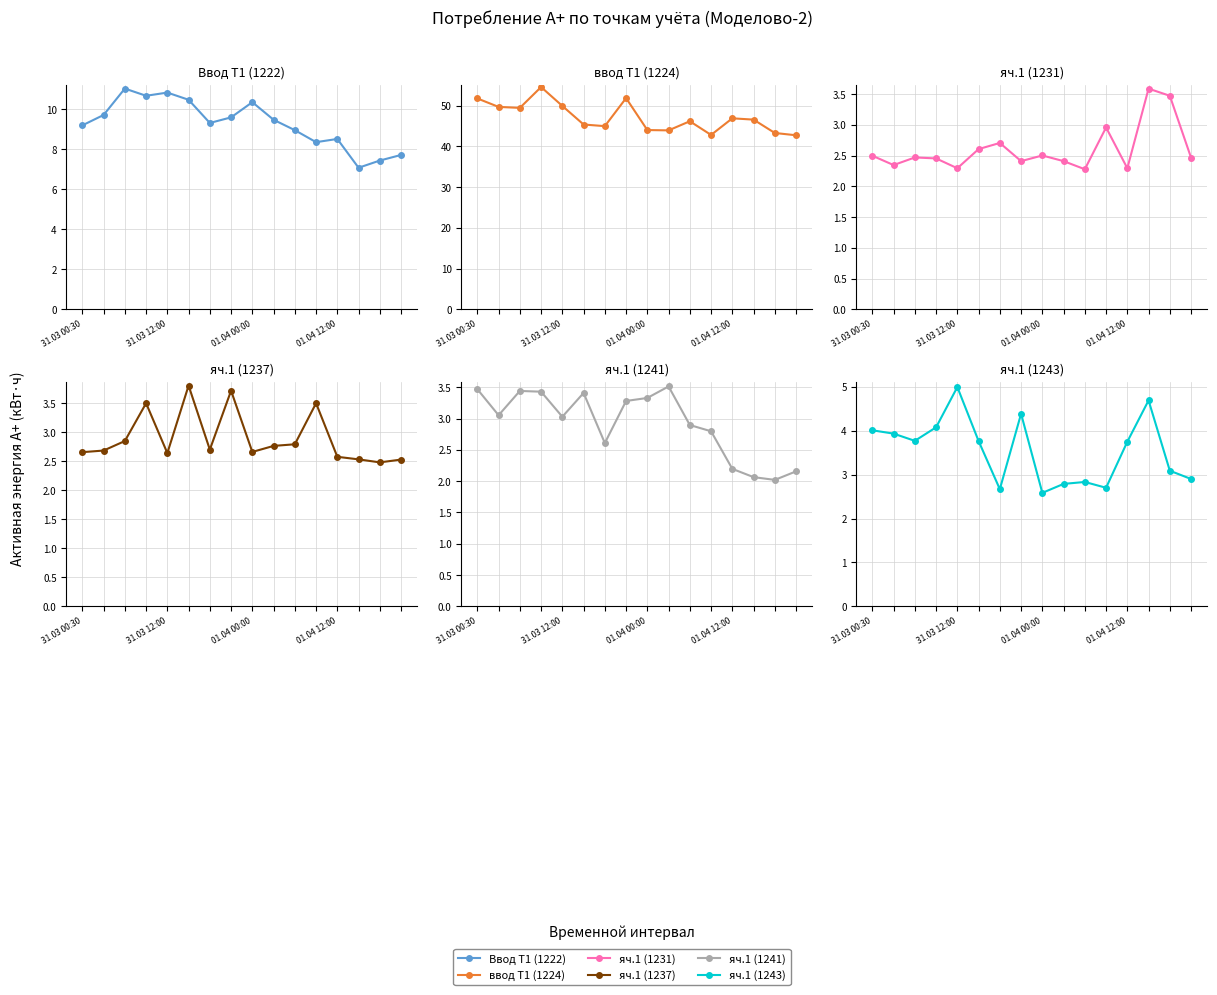

Reading left to right, list all the values displayed in this chart.

Ввод Т1 (1222): 9.2	9.7	11.0	10.7	10.8	10.5	9.3	9.6	10.4	9.5	9.0	8.4	8.5	7.1	7.4	7.7
ввод Т1 (1224): 51.8	49.7	49.4	54.6	49.9	45.4	45.0	51.8	44.0	43.9	46.2	42.8	46.9	46.6	43.3	42.7
яч.1 (1231): 2.5	2.3	2.5	2.5	2.3	2.6	2.7	2.4	2.5	2.4	2.3	3.0	2.3	3.6	3.5	2.5
яч.1 (1237): 2.7	2.7	2.9	3.5	2.6	3.8	2.7	3.7	2.7	2.8	2.8	3.5	2.6	2.5	2.5	2.5
яч.1 (1241): 3.5	3.1	3.4	3.4	3.0	3.4	2.6	3.3	3.3	3.5	2.9	2.8	2.2	2.1	2.0	2.2
яч.1 (1243): 4.0	3.9	3.8	4.1	5.0	3.8	2.7	4.4	2.6	2.8	2.8	2.7	3.7	4.7	3.1	2.9